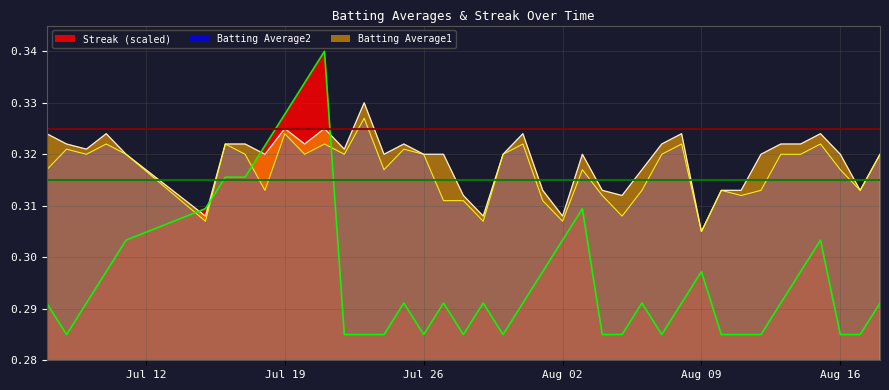

At which label does Batting Average2 reach its peak?

2010-07-23